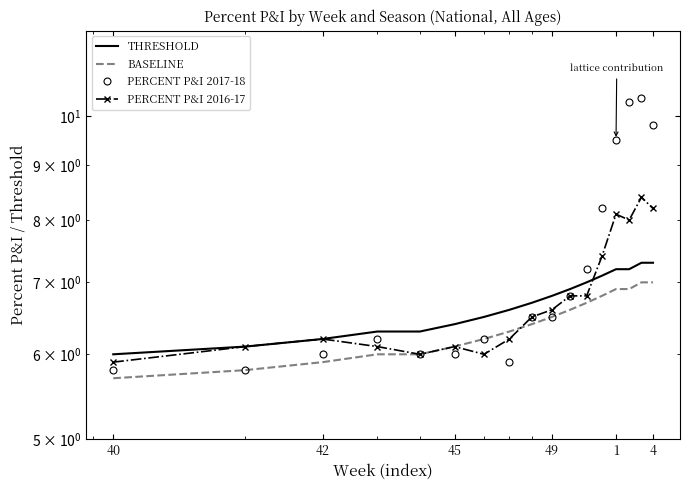

How many times do BASELINE and PERCENT P&I 2017-18 cross each other?

1